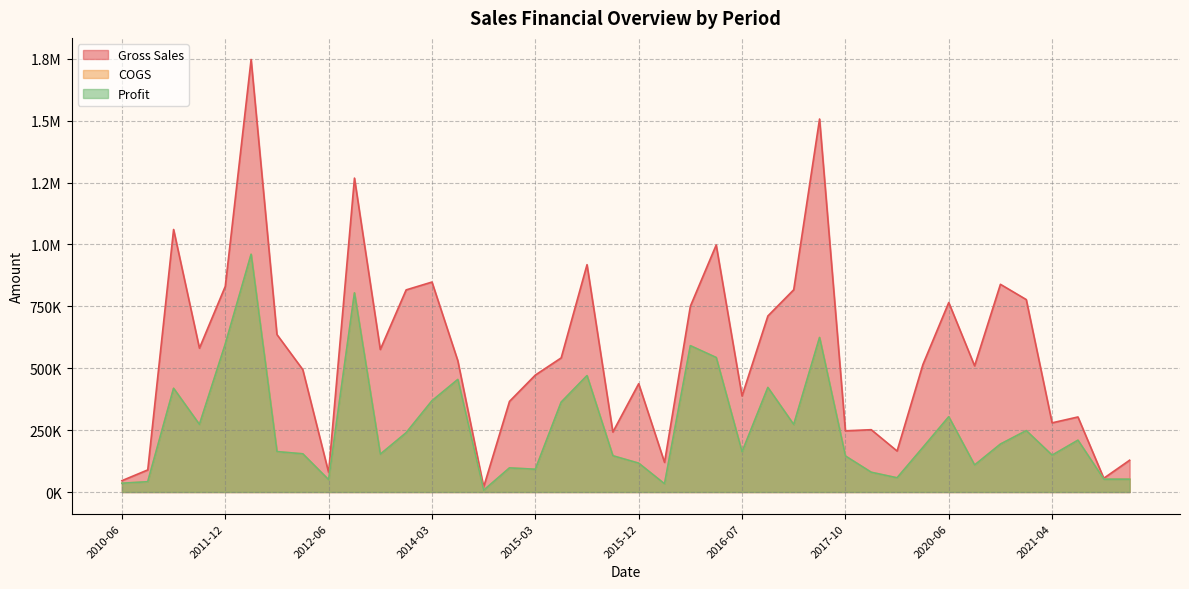

How many interior local valleys does the COGS series have?

11